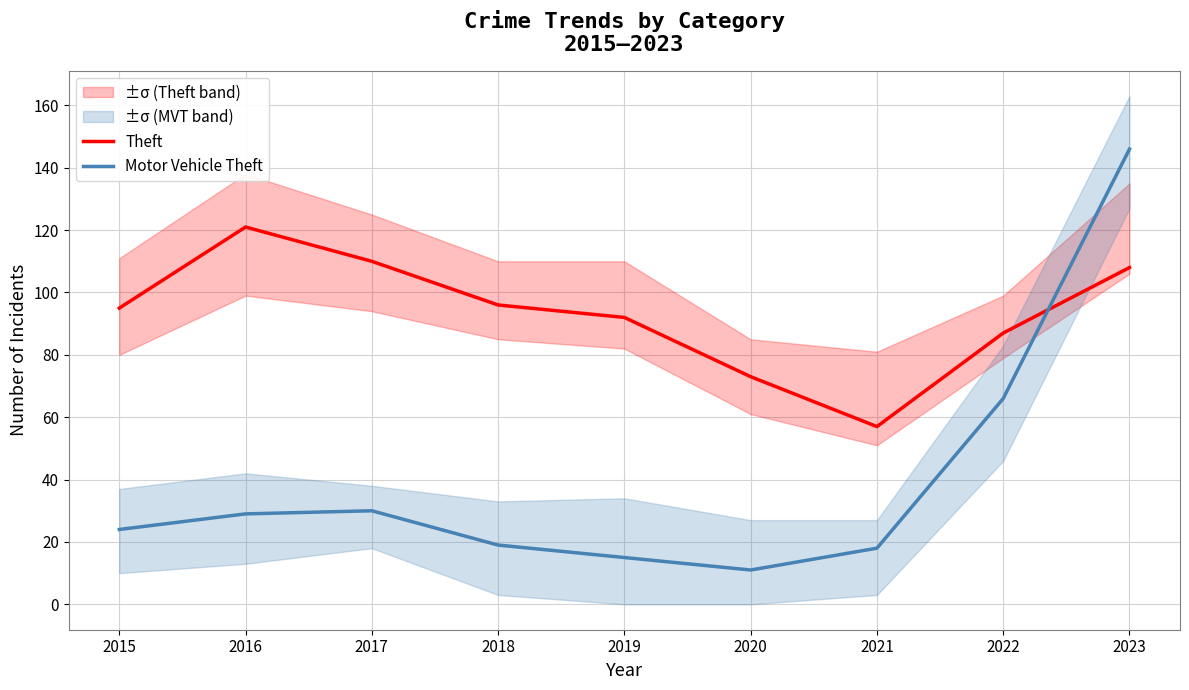

What is the average value of the Motor Vehicle Theft series?

40